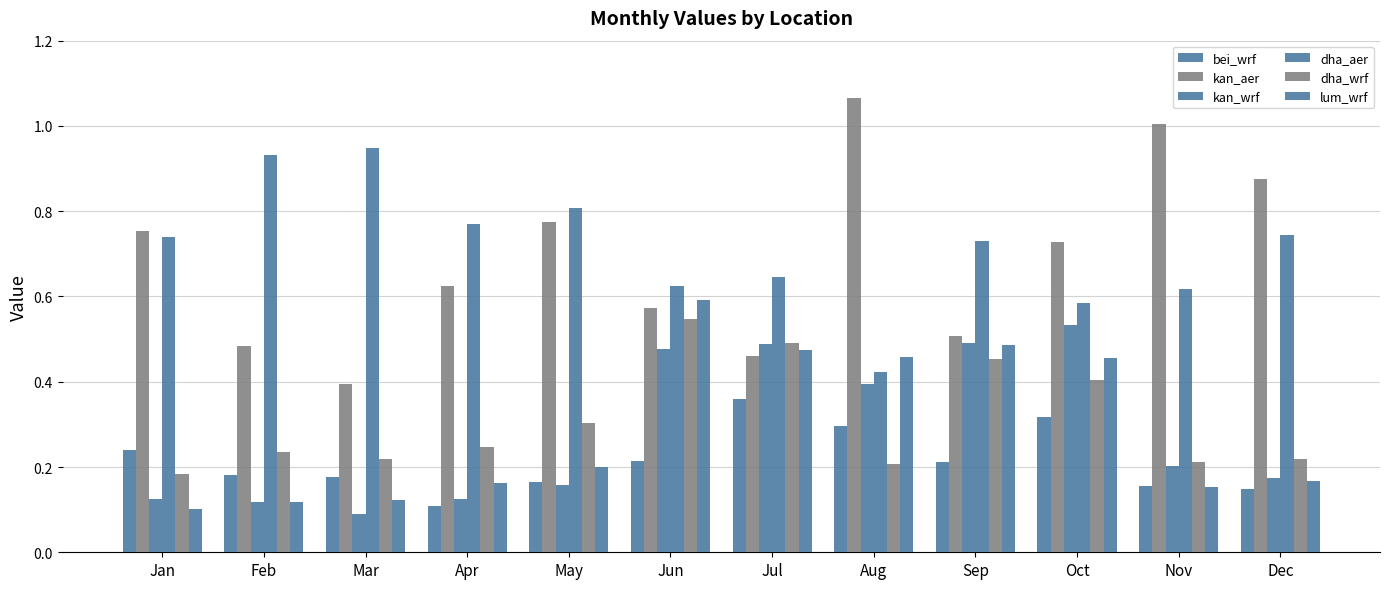

How many distinct data groups are displayed?

6